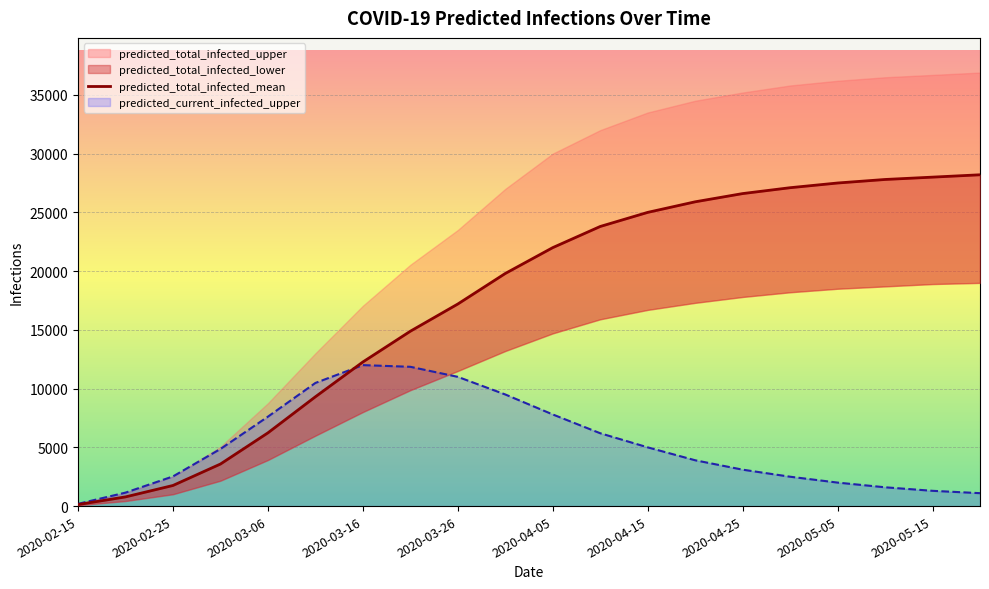

The value of predicted_current_infected_upper at 2020-03-06 is 13508. True or false?

False